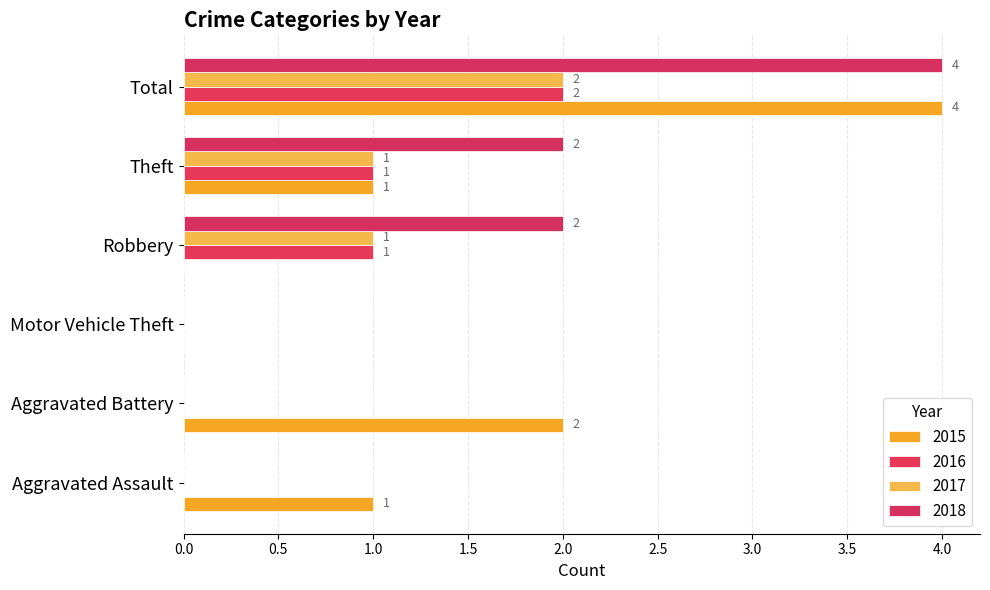

What are all the series names shown in the legend?

2015, 2016, 2017, 2018